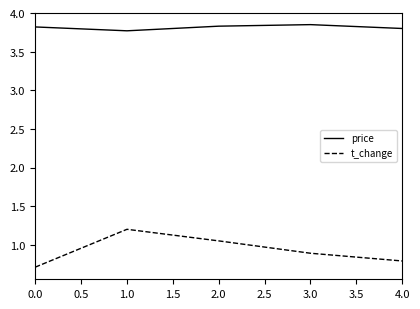

True or false: t_change and price intersect in this chart.

False